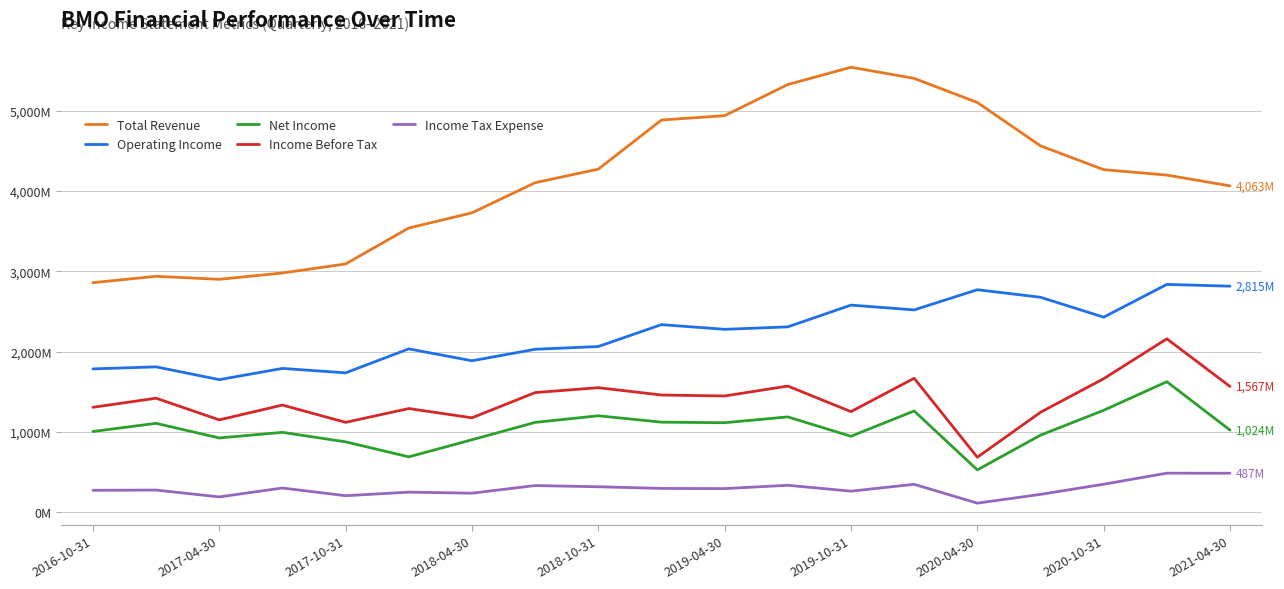

Reading left to right, transcribe all the data shown in this chart.

Total Revenue: 2858.6	2937.7	2900.1	2979.1	3091.4	3538.7	3727.8	4102.7	4271.5	4883.0	4936.9	5324.3	5539.7	5401.3	5101.1	4561.4	4265.5	4197.5	4063.2
Operating Income: 1785.4	1810.7	1651.7	1791.3	1736.2	2034.7	1886.5	2029.5	2063.8	2336.4	2277.9	2308.5	2579.2	2519.5	2770.7	2677.0	2429.1	2837.0	2814.6
Net Income: 1006.4	1107.8	925.7	995.8	877.4	690.6	903.3	1119.4	1201.9	1122.4	1115.5	1187.9	946.8	1261.8	528.1	960.9	1270.1	1625.8	1023.9
Income Before Tax: 1307.5	1420.5	1150.8	1335.1	1120.0	1291.9	1176.6	1490.5	1551.5	1460.3	1448.0	1571.8	1253.5	1668.9	685.6	1245.2	1663.1	2159.7	1566.9
Income Tax Expense: 274.3	277.3	192.1	302.9	206.9	251.5	238.6	333.5	318.3	297.9	295.6	337.0	263.6	349.0	114.4	223.8	349.9	487.5	486.7